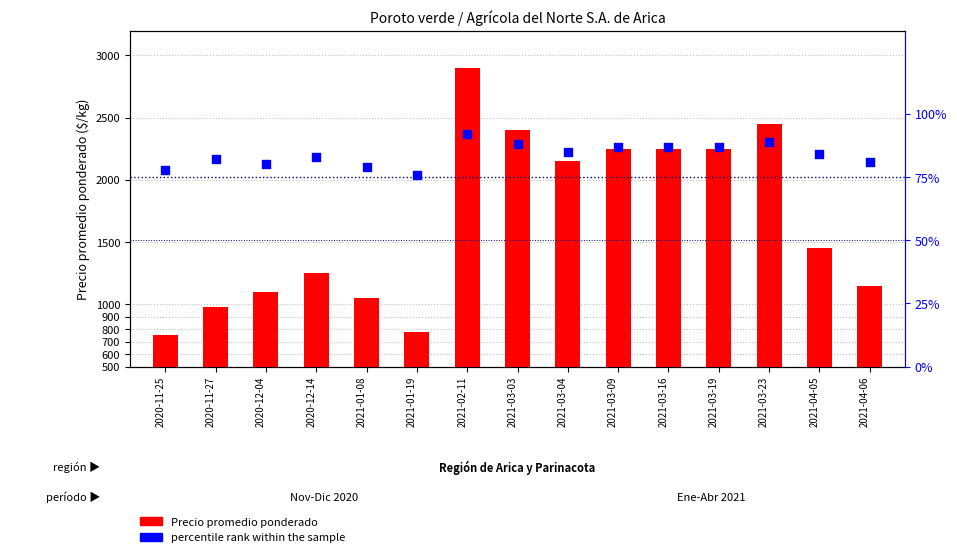

What is the total value across all series at 2021-03-23?

2539